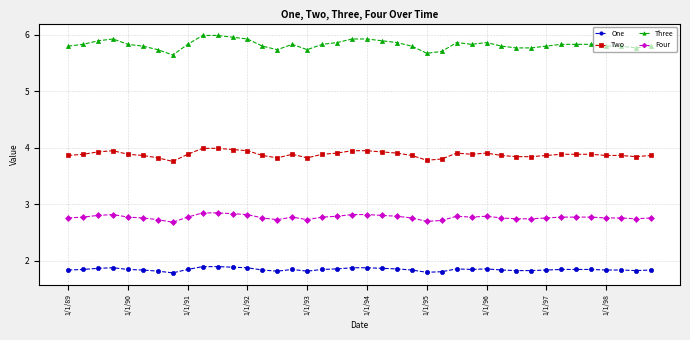

At how many categories does at least one series exceed 5?

40